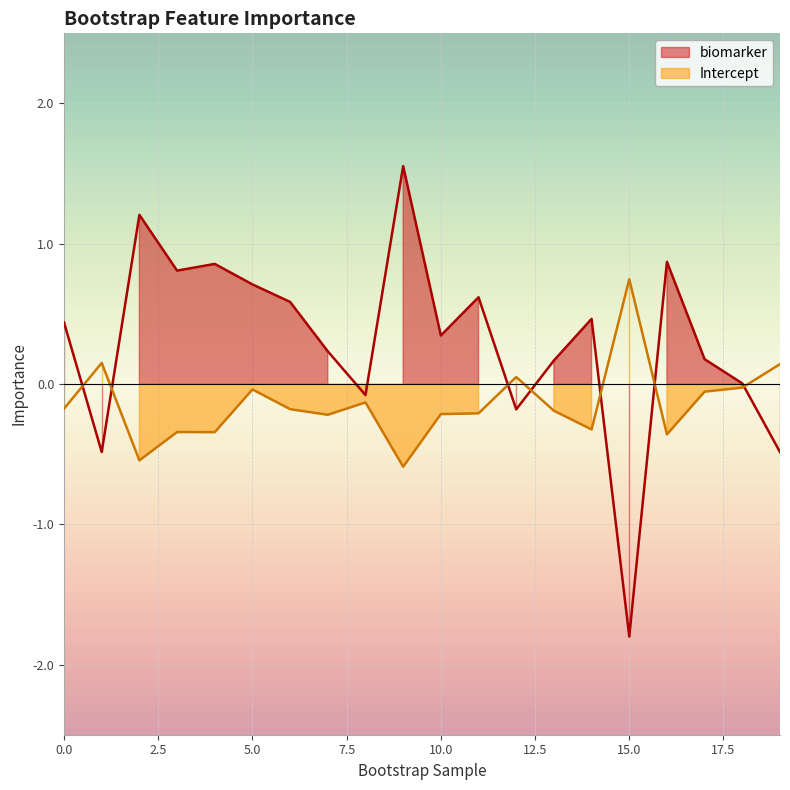

What is the sum of all biomarker values?

6.0